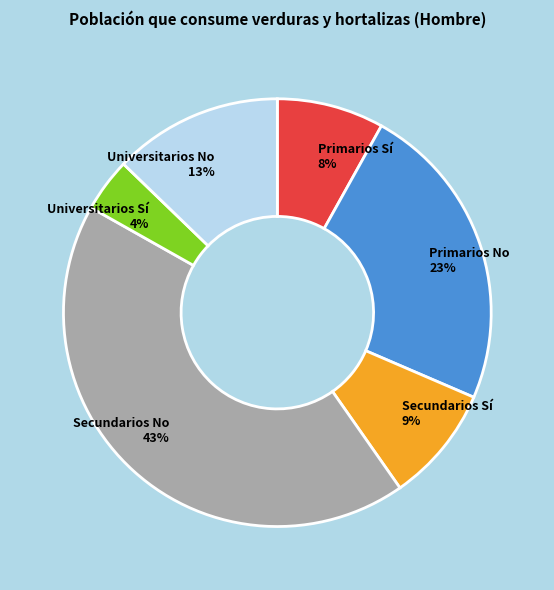

Is it true that Primarios Sí is 8% of the pie?

True